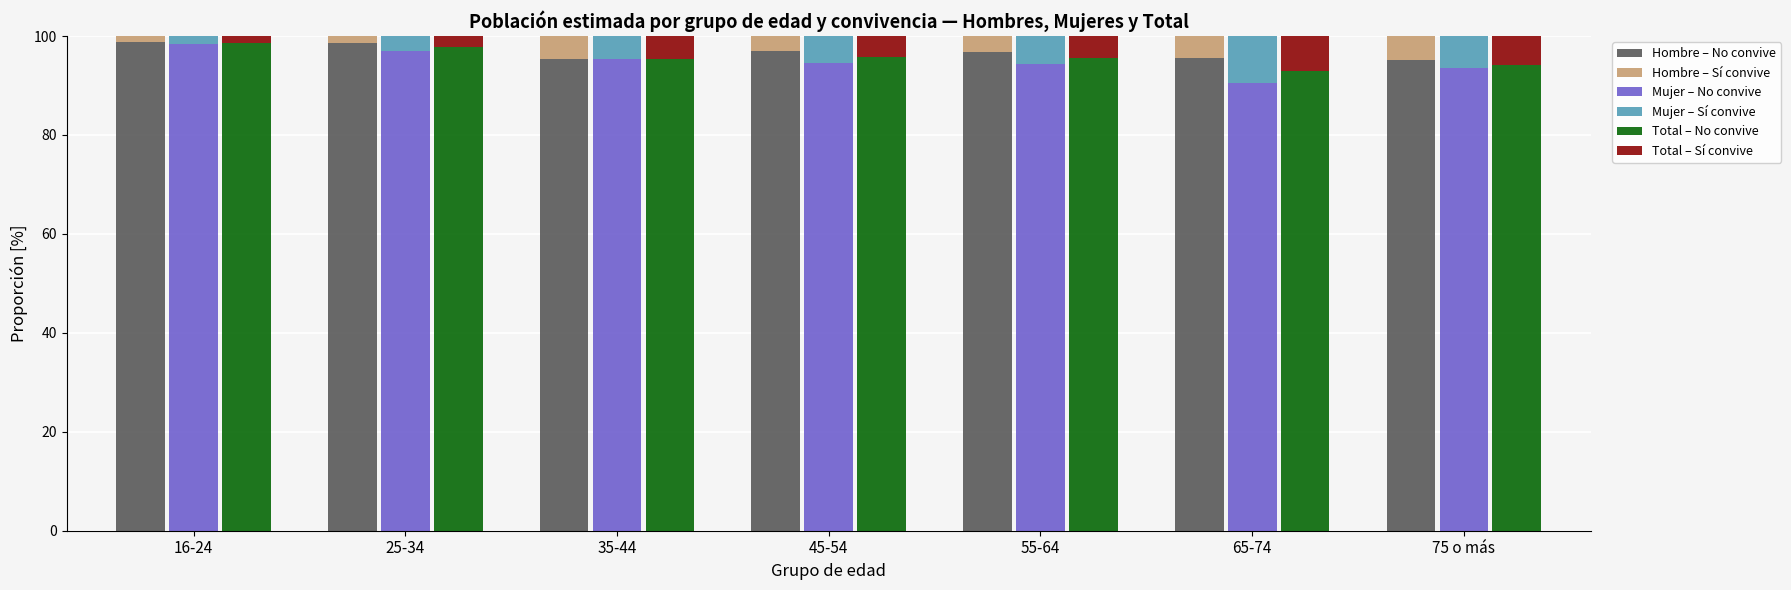

How many bars are there in each group?

6